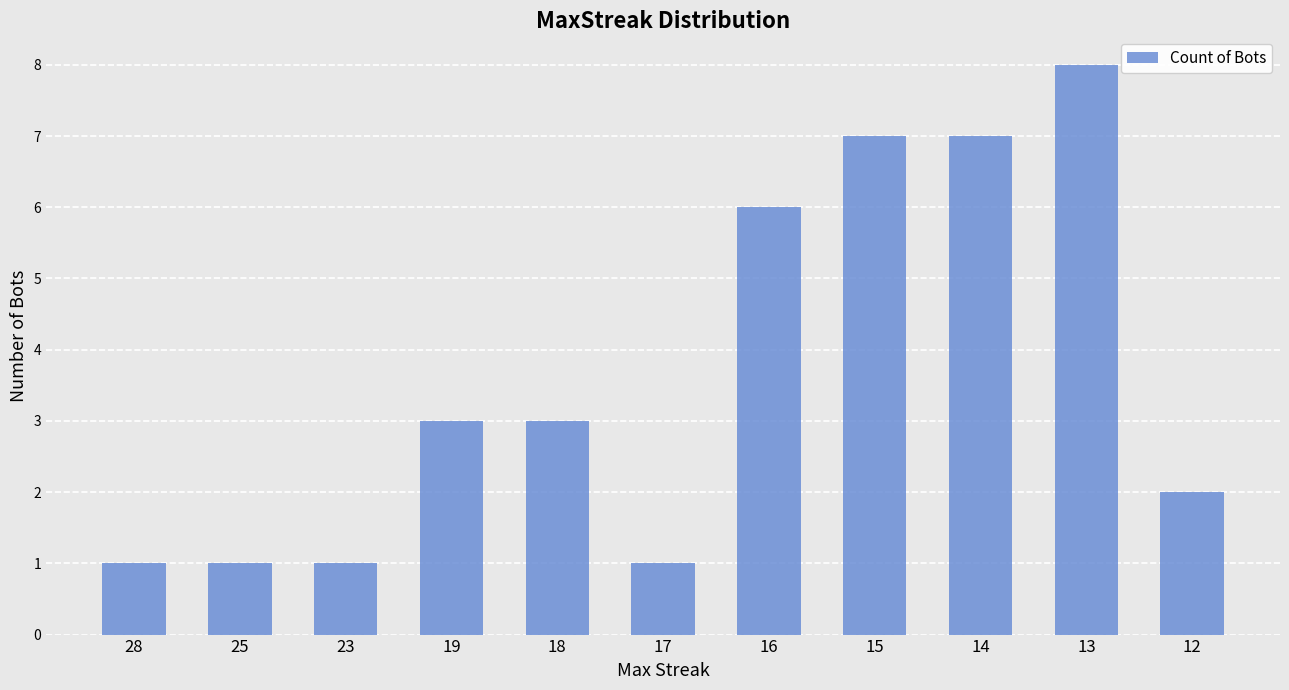

What is the ratio of the value at 18 to the value at 23?

3.0